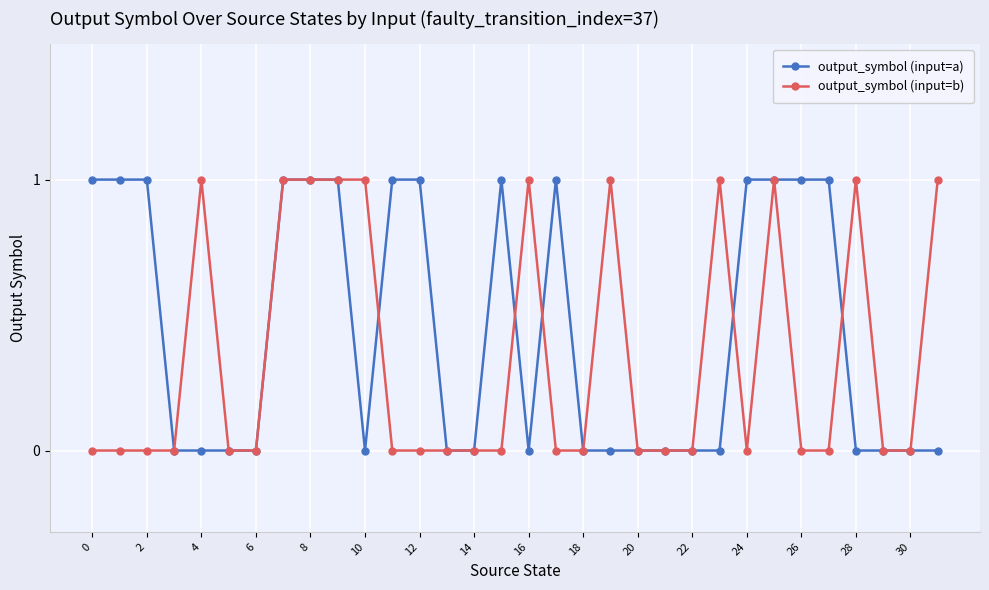

Which series has the largest total across all categories?

output_symbol (input=a)